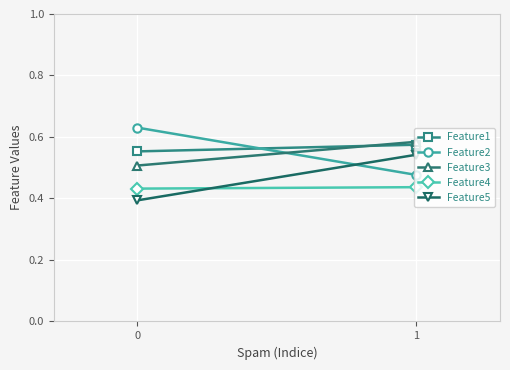

Which category has the lowest value in the Feature2 series?

1